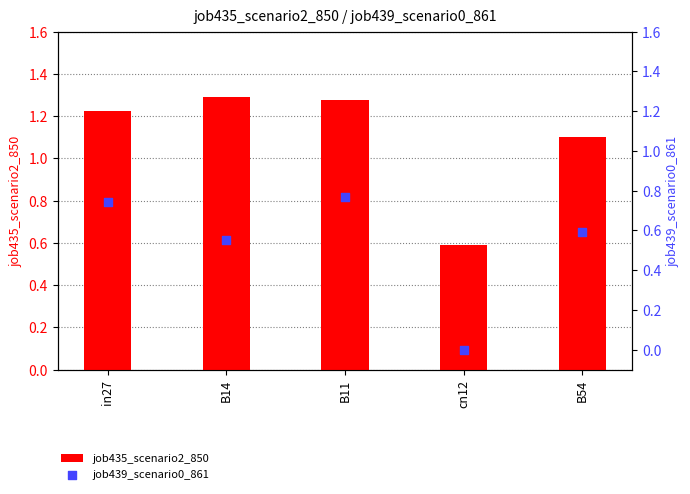

Which series reaches the maximum Y coordinate?

job435_scenario2_850